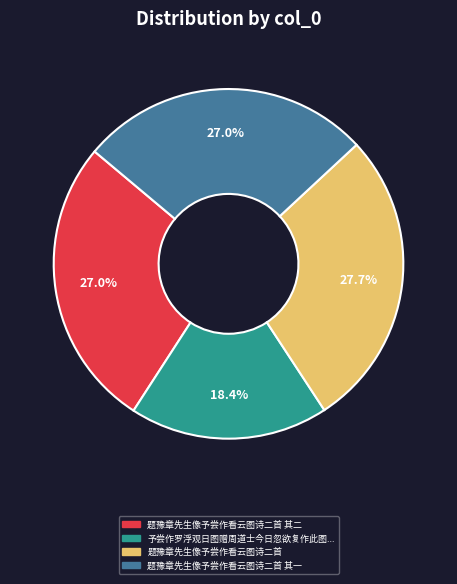

Does any single category account for the majority?

No